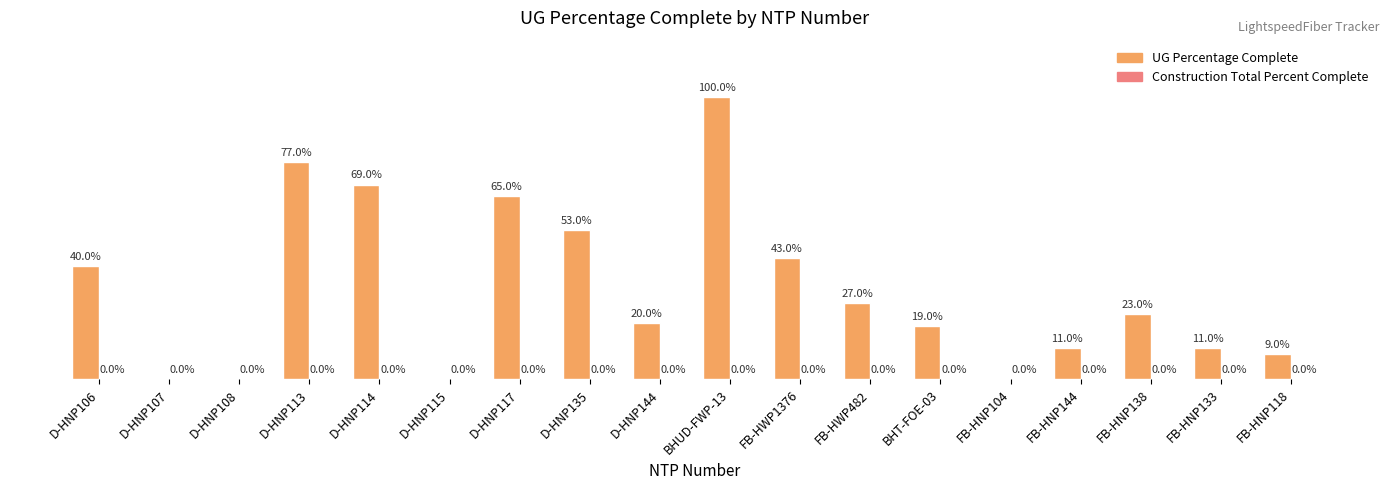

Between D-HNP135 and D-HNP106, which is larger?

D-HNP135